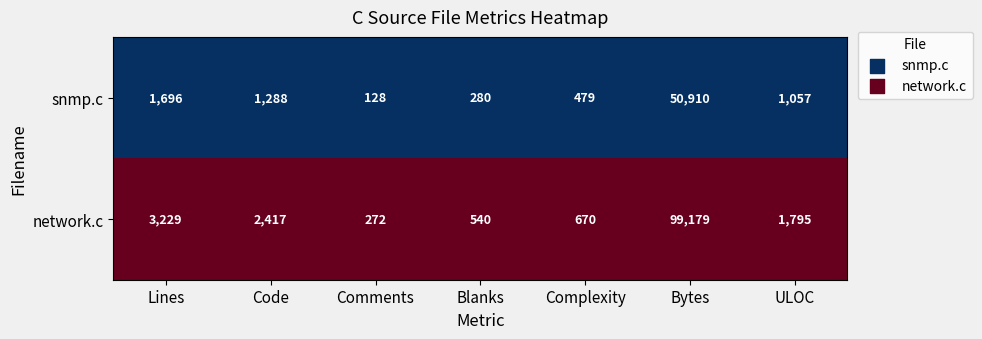

The value of network.c at Blanks is 540. True or false?

True